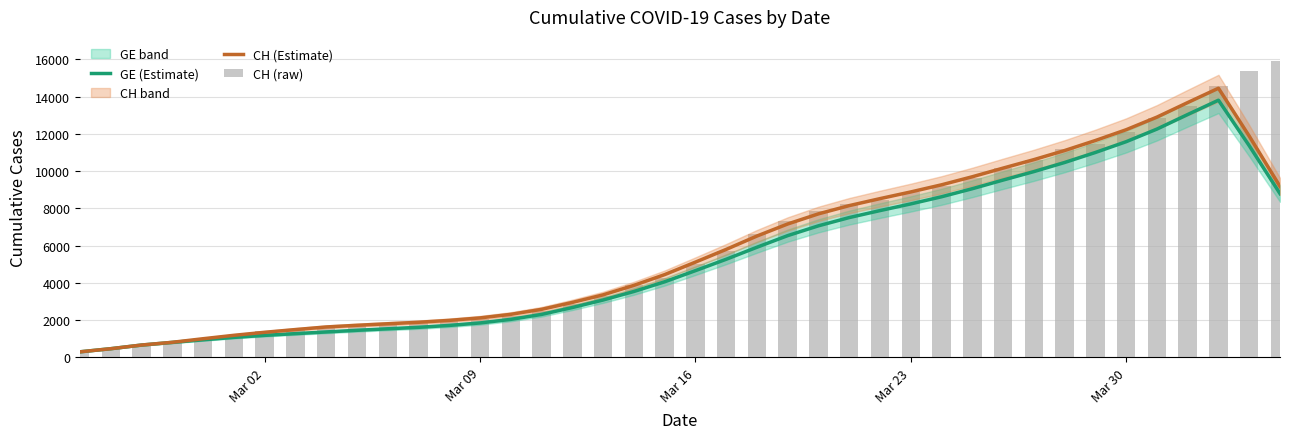

Reading left to right, extract all data points from this chart.

GE (Estimate): 296.8	464.8	661.0	802.6	941.0	1070.6	1179.4	1272.6	1363.6	1452.2	1532.8	1612.0	1713.6	1846.2	2038.2	2304.0	2673.4	3078.0	3534.8	4054.8	4653.2	5264.0	5909.4	6533.8	7060.4	7502.6	7877.2	8236.2	8618.8	9051.6	9515.6	9969.8	10458.6	10996.6	11575.0	12252.2	13033.8	13801.8	11359.8	8787.2
CH (Estimate): 296.8	464.8	661.0	808.6	1000.0	1182.8	1345.2	1492.0	1631.2	1721.0	1802.6	1882.4	1984.6	2117.2	2309.2	2577.0	2948.4	3355.0	3863.0	4440.2	5110.8	5793.8	6511.4	7158.8	7702.4	8144.6	8519.2	8878.2	9260.8	9693.6	10157.6	10611.8	11100.6	11638.6	12217.0	12894.2	13675.8	14443.8	11873.4	9172.4
CH (raw): 375.0	479.0	630.0	840.0	981.0	1113.0	1436.0	1544.0	1652.0	1715.0	1809.0	1885.0	1952.0	2051.0	2226.0	2472.0	2845.0	3291.0	3908.0	4259.0	5012.0	5731.0	6644.0	7323.0	7847.0	8249.0	8449.0	8855.0	9196.0	9642.0	10162.0	10613.0	11175.0	11467.0	12086.0	12852.0	13505.0	14561.0	15375.0	15926.0